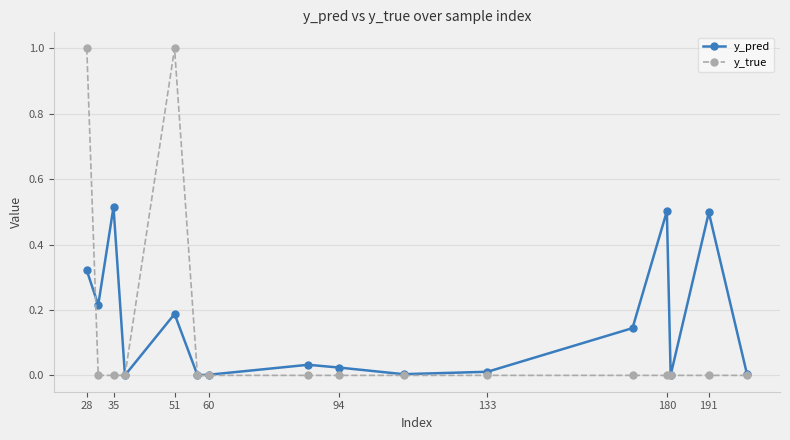

List the series in order of their peak value, lowest first.

y_pred, y_true